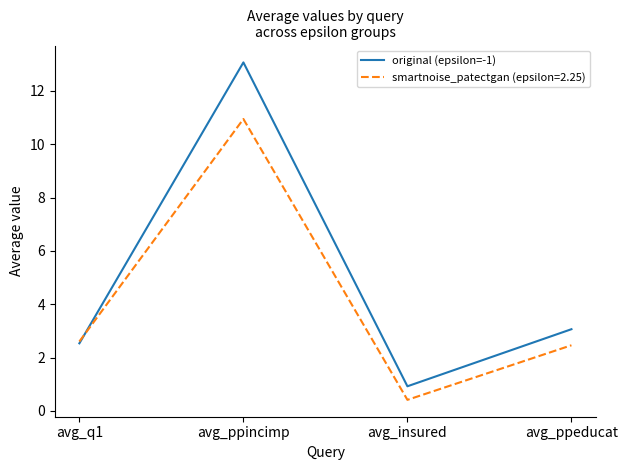

Reading left to right, extract all data points from this chart.

original (epsilon=-1): 2.5	13.1	0.9	3.1
smartnoise_patectgan (epsilon=2.25): 2.6	10.9	0.4	2.5